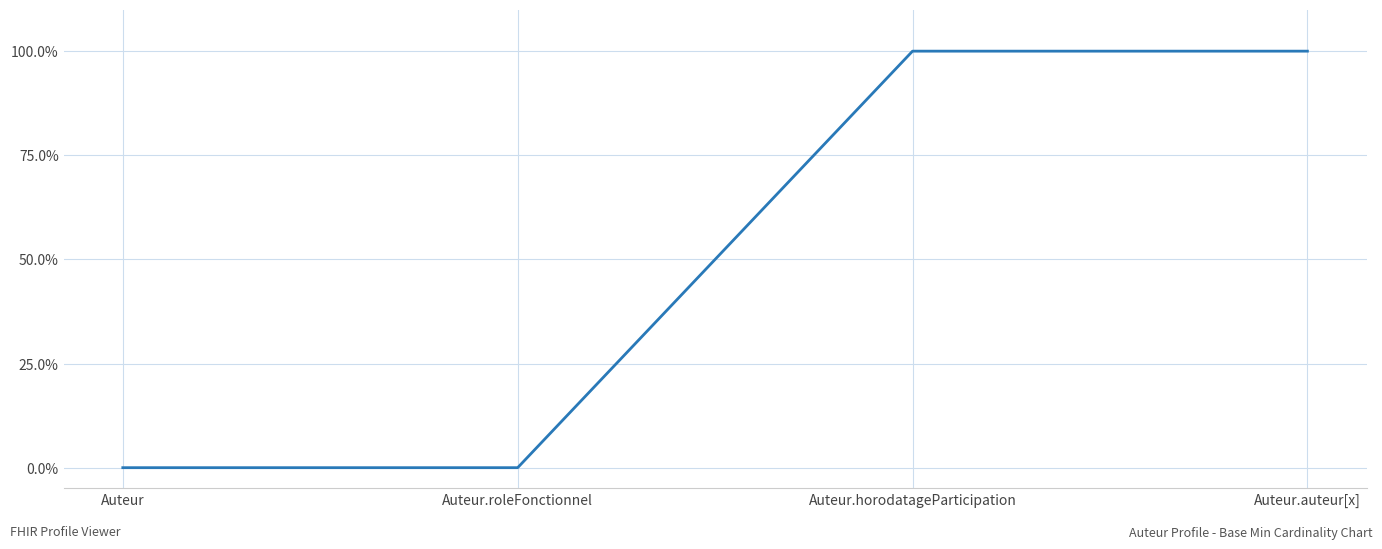

Is this an area chart (filled region under the line)?

No